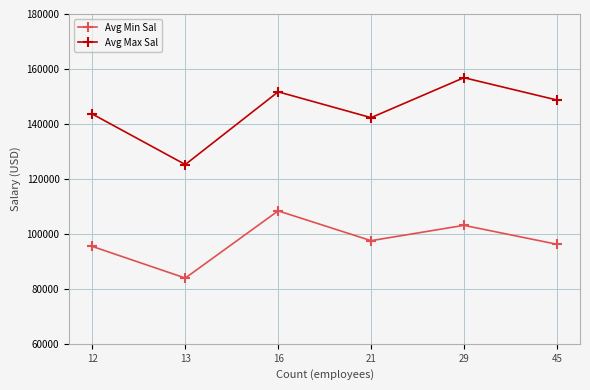

Is the value of Avg Max Sal at 16 greater than the value of Avg Min Sal at 12?

Yes